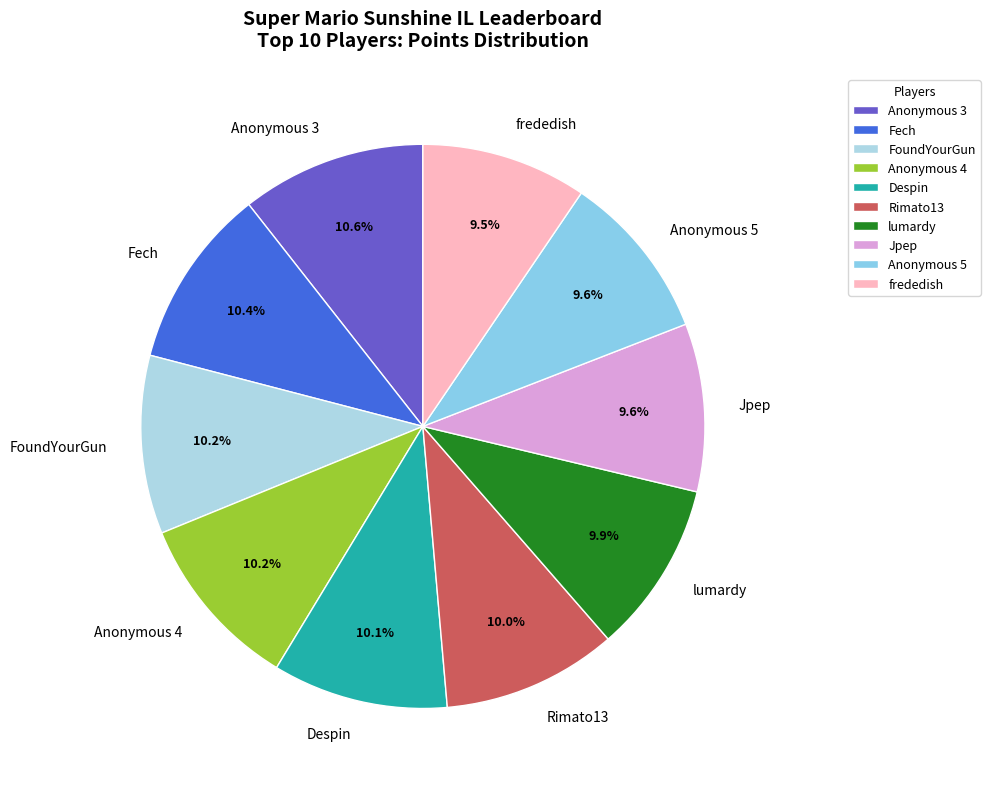

To the nearest percent, what is the average slice percentage?

10%